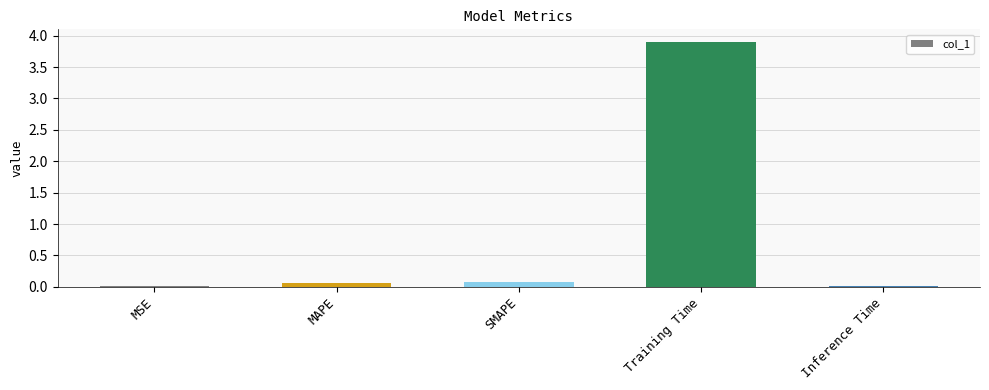

The value at Training Time is 3.9. True or false?

True